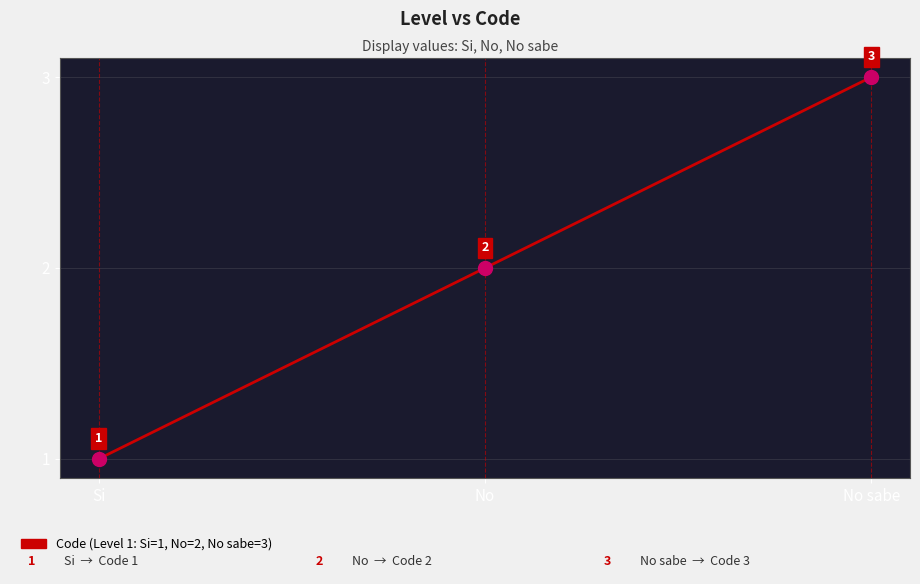

Reading right to left, list all the values displayed in this chart.

No sabe=3	No=2	Si=1